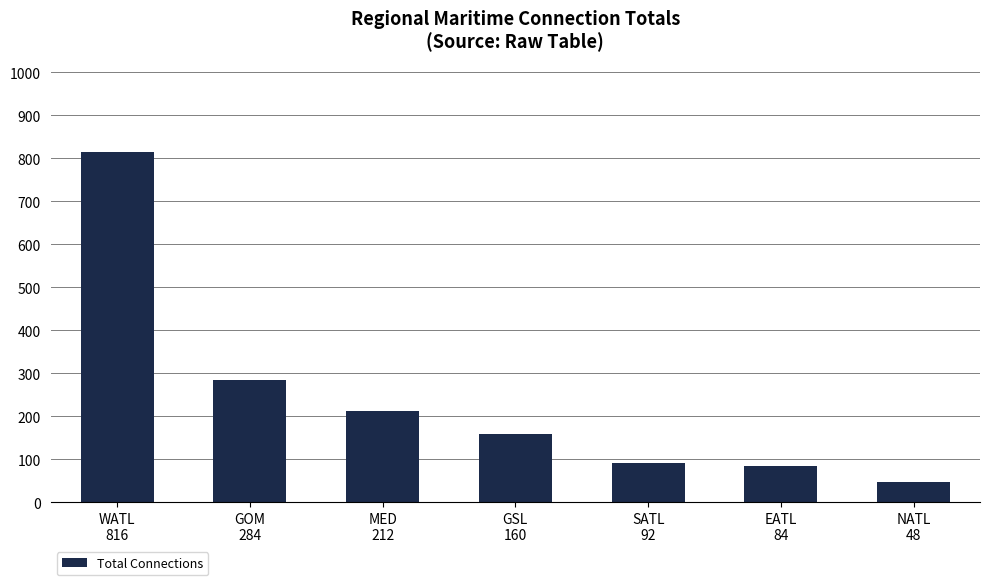

What is the change in value from MED
212 to GSL
160?

-52